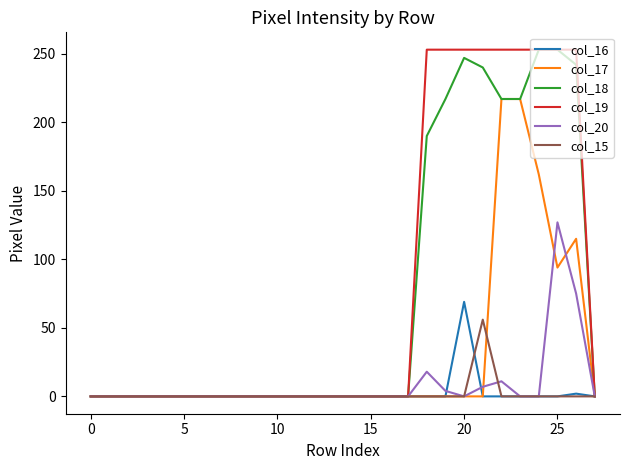

Which series has the largest range (max minus min)?

col_18